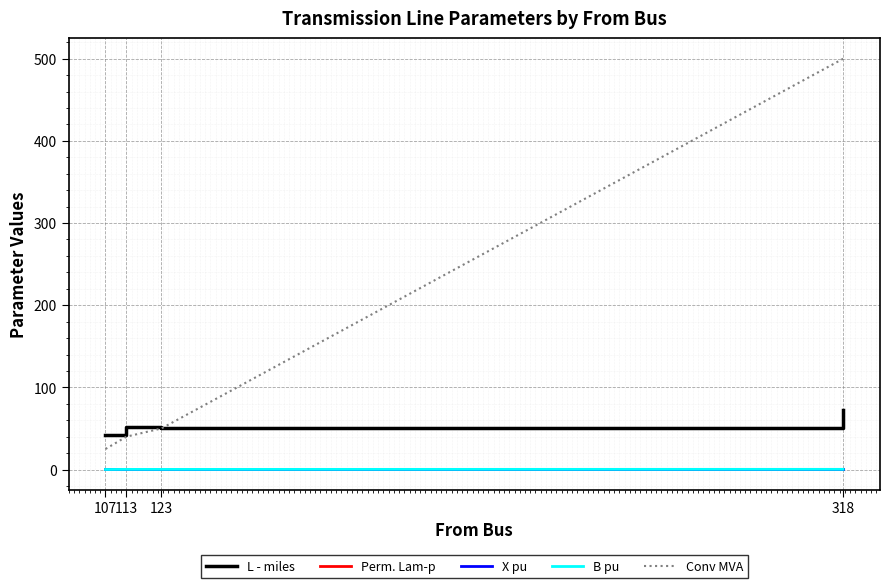

After their last crossing, which series has the higher values: Conv MVA or L - miles?

Conv MVA